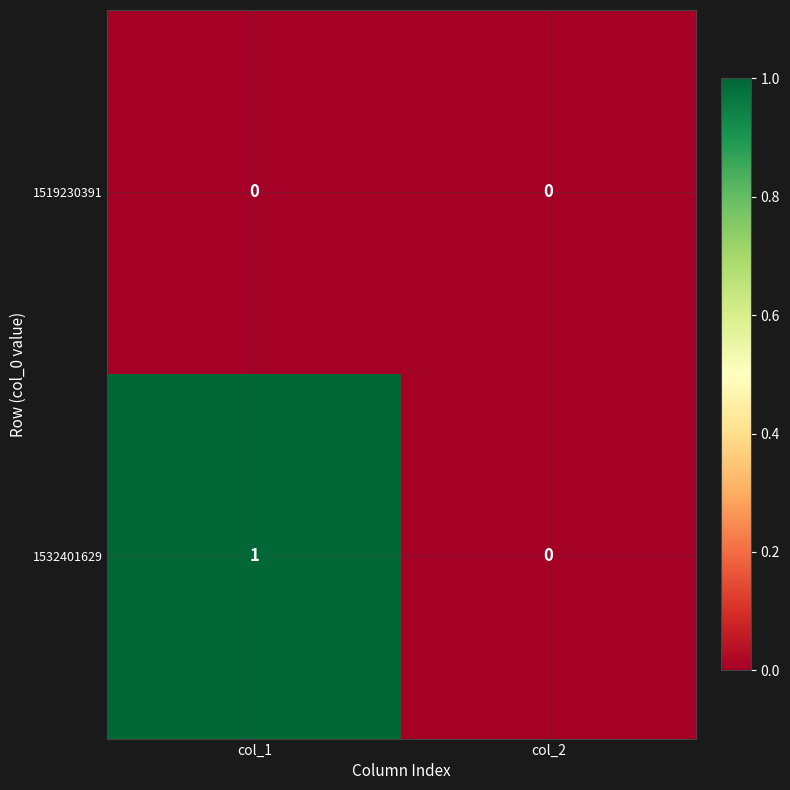

Which series has the largest total across all categories?

1532401629